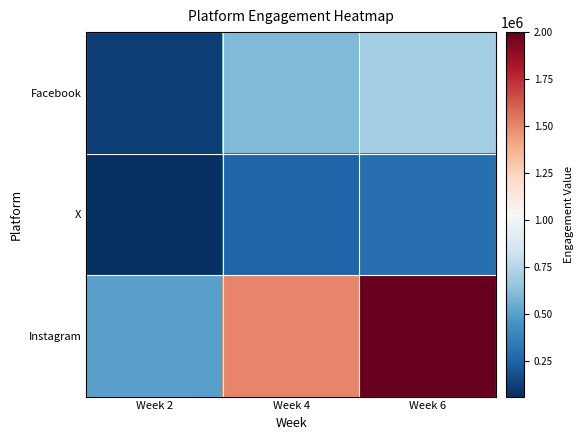

What is the spread (max minus min) of values at Week 6?

1700000